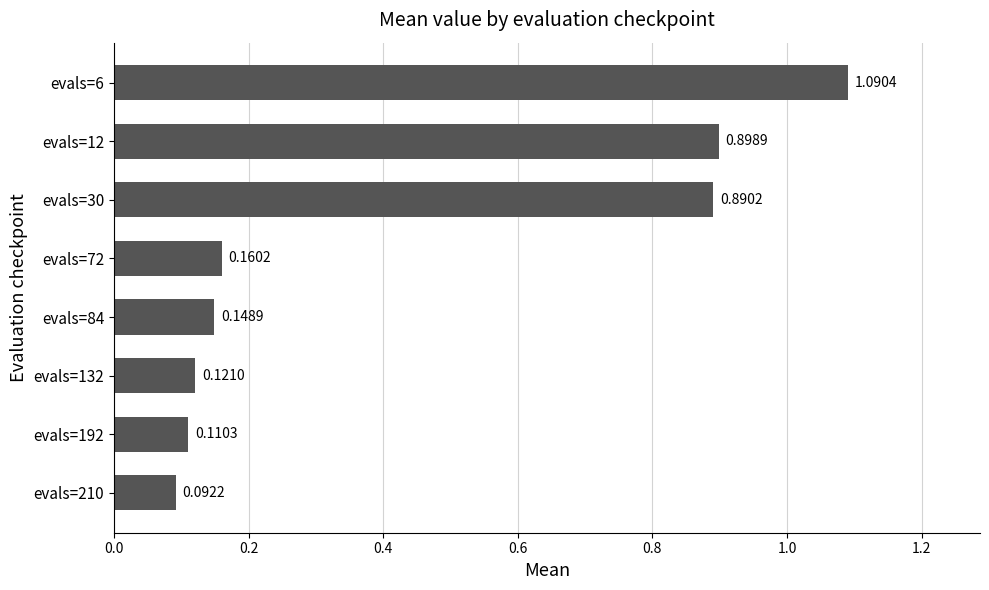

Between evals=6 and evals=192, which is larger?

evals=6